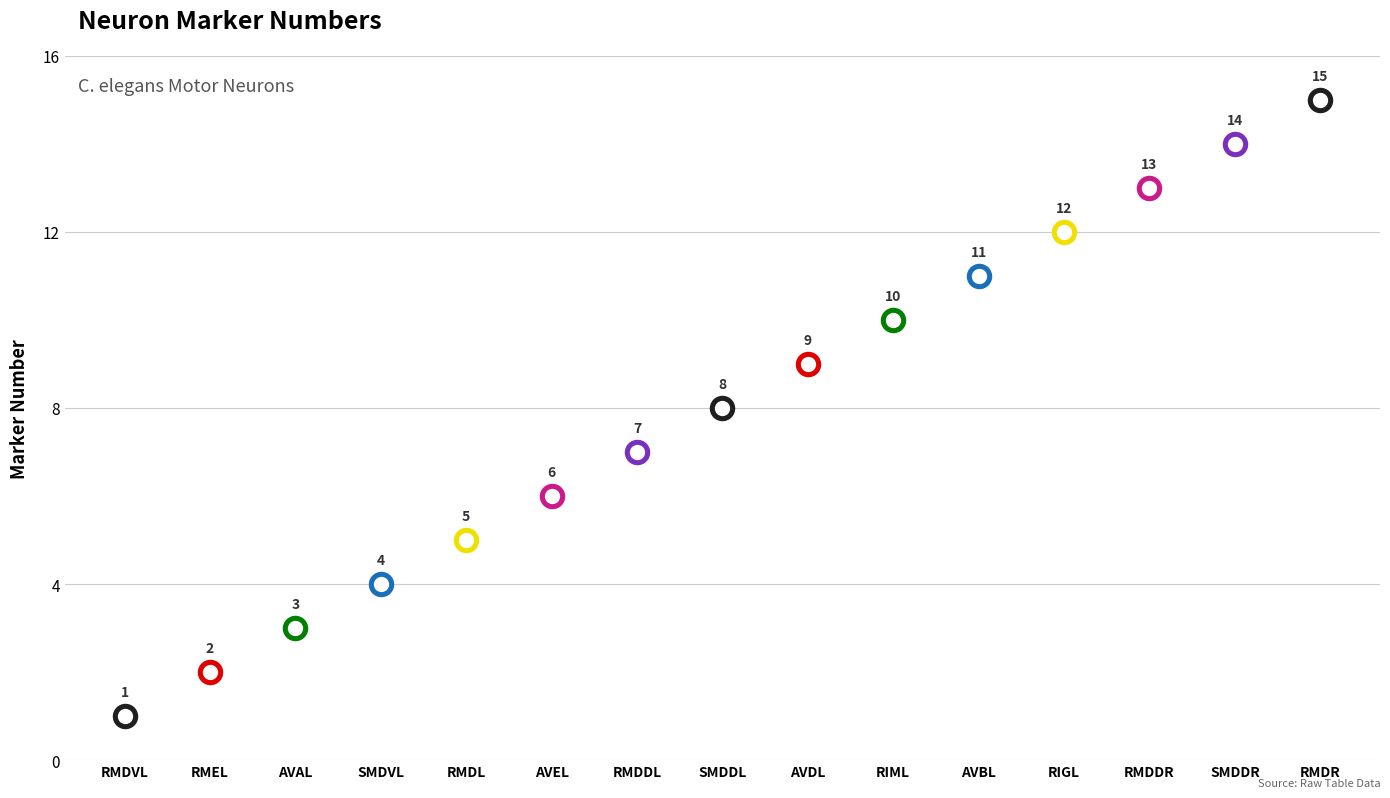

What is the ratio of the value at AVEL to the value at RMDR?

0.4